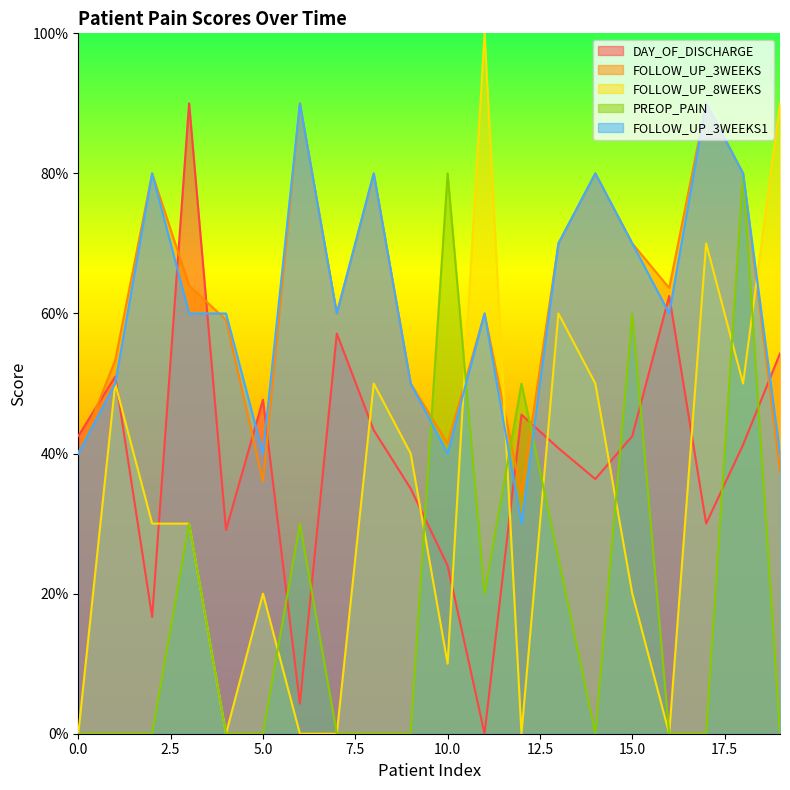

How many values in the FOLLOW_UP_3WEEKS series exceed 6?

10